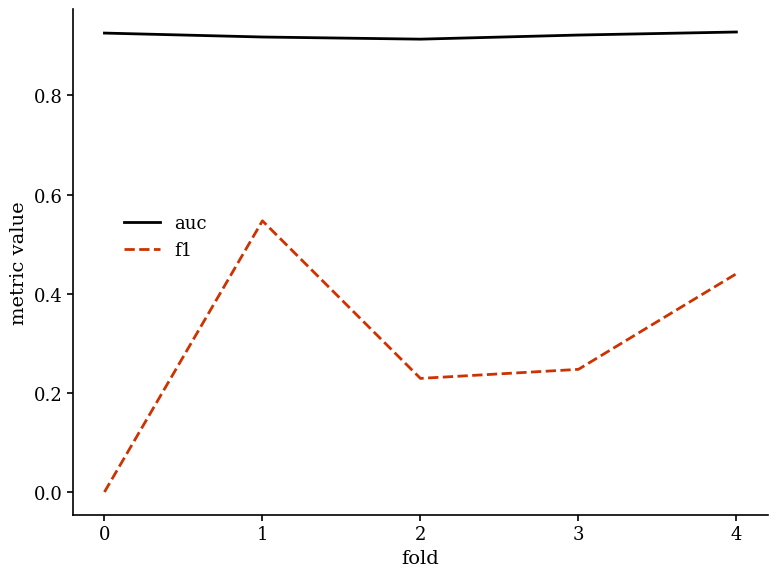

Rank the series at 4 from highest to lowest value.

auc, f1